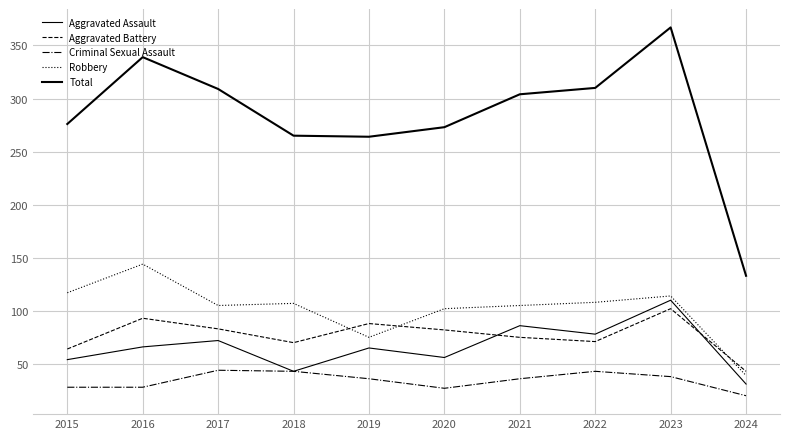

Which series changed the most between 2021 and 2024?

Total